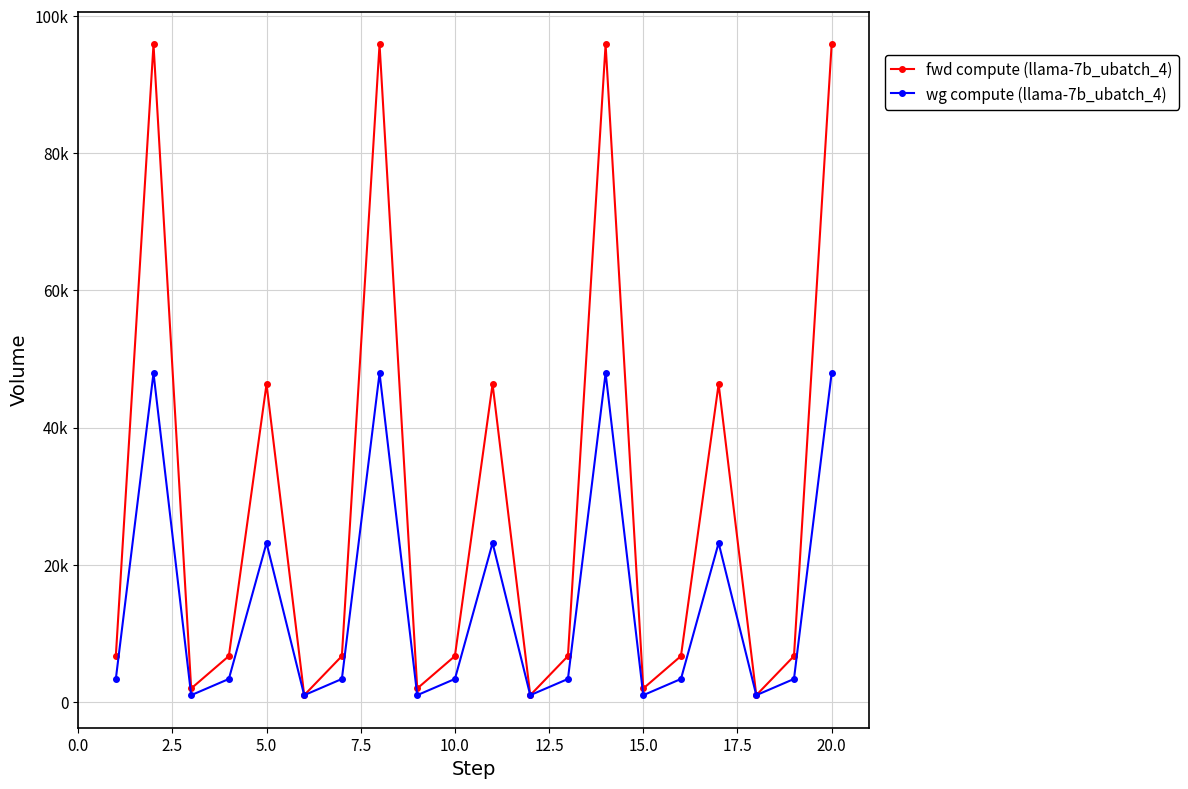

Reading right to left, list all the values displayed in this chart.

fwd compute (llama-7b_ubatch_4): 95879.4	6681.1	975.3	46342.3	6681.1	1950.6	95879.4	6681.1	975.3	46342.3	6681.1	1950.6	95879.4	6681.1	975.3	46342.3	6681.1	1950.6	95879.4	6681.1
wg compute (llama-7b_ubatch_4): 47939.7	3340.5	975.3	23171.1	3340.5	975.3	47939.7	3340.5	975.3	23171.1	3340.5	975.3	47939.7	3340.5	975.3	23171.1	3340.5	975.3	47939.7	3340.5